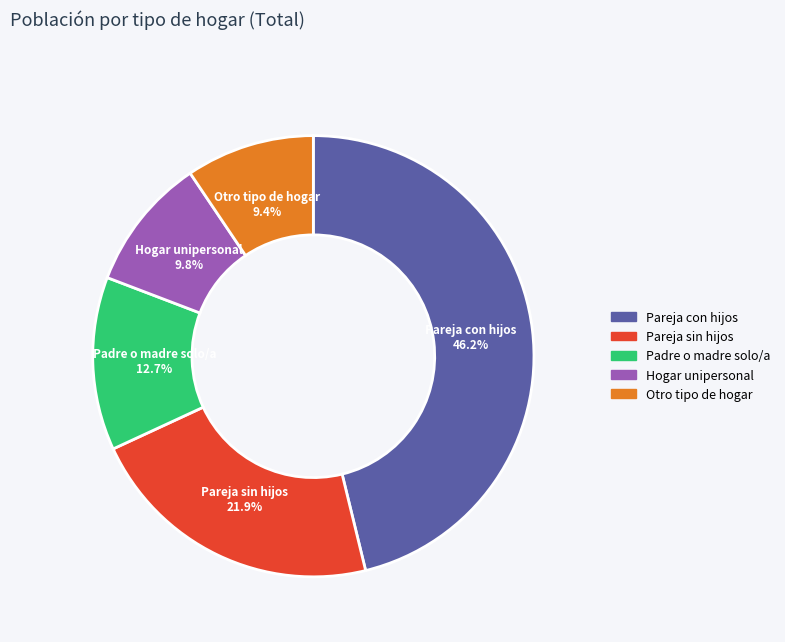

Does Pareja con hijos account for over 50% of the chart?

No